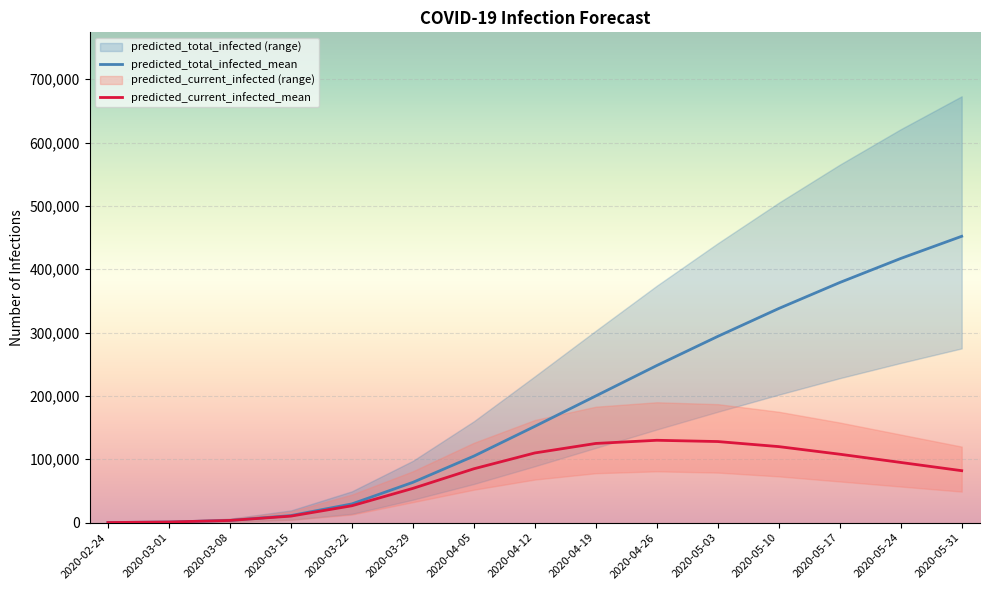

Reading left to right, extract all data points from this chart.

predicted_total_infected_mean: 140	980	3475	11129	29561	63583	105000	152000	200000	248000	294000	338000	379000	417000	452000
predicted_current_infected_mean: 140	980	3475	10289	26639	54048	85000	110000	125000	130000	128000	120000	108000	95000	82000